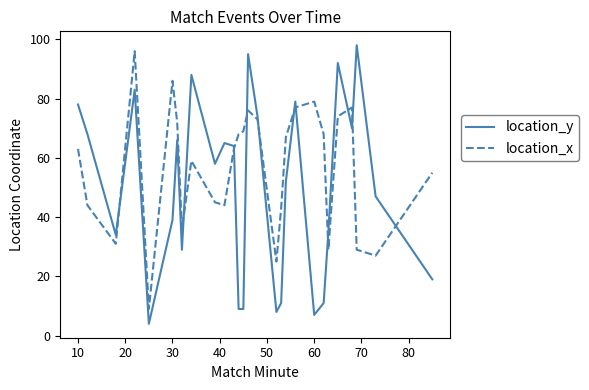

Which series has the largest total across all categories?

location_x